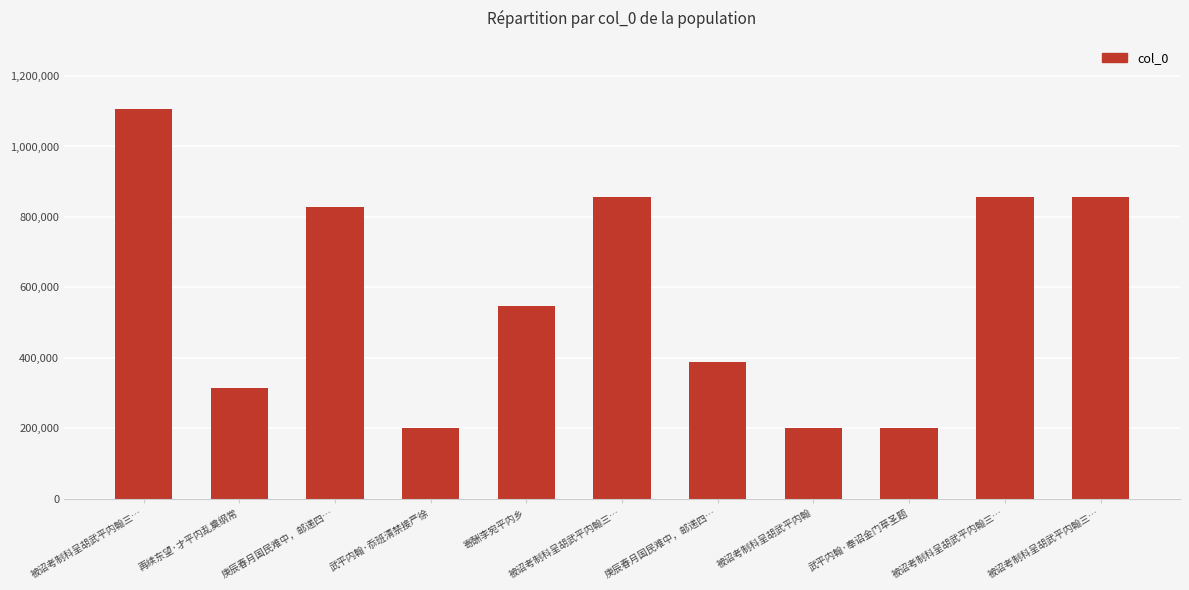

What is the maximum value shown in the chart?

1106012